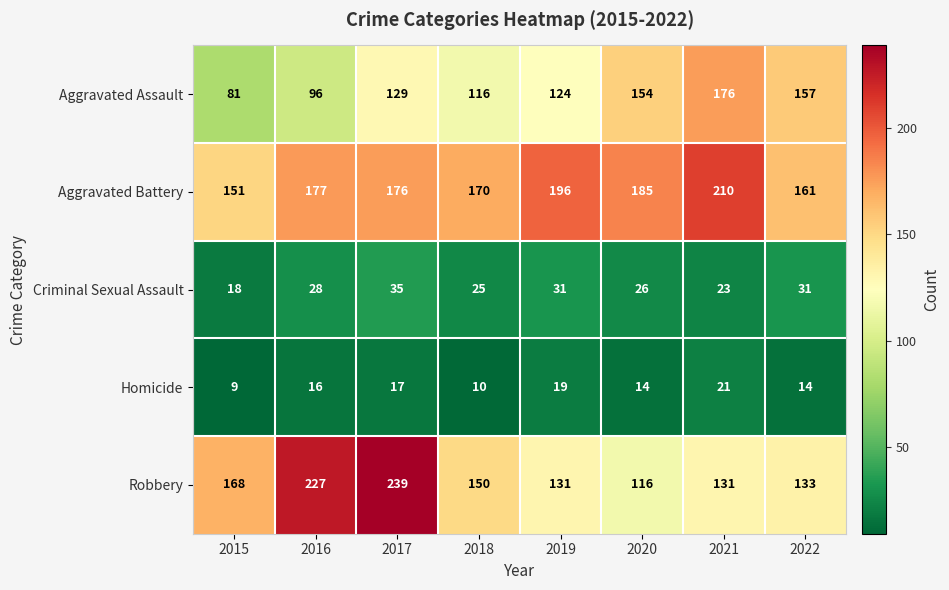

Where does the Robbery series first go above 150?

2015